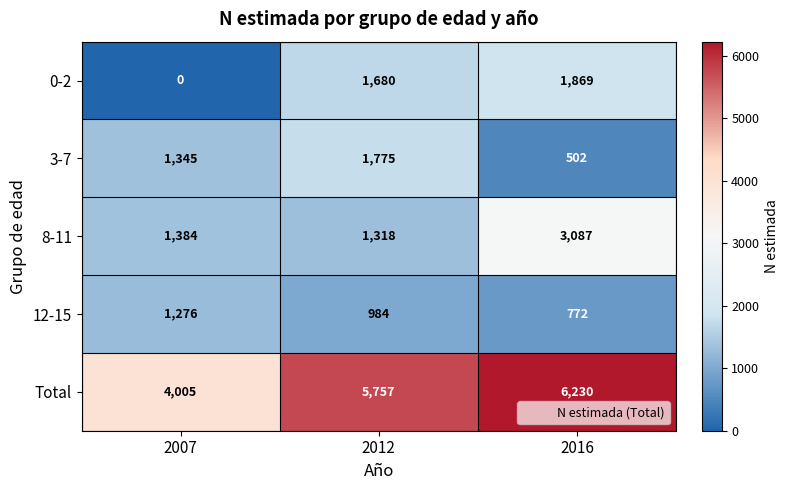

At 2007, list the series in order from largest to smallest.

Total, 8-11, 3-7, 12-15, 0-2